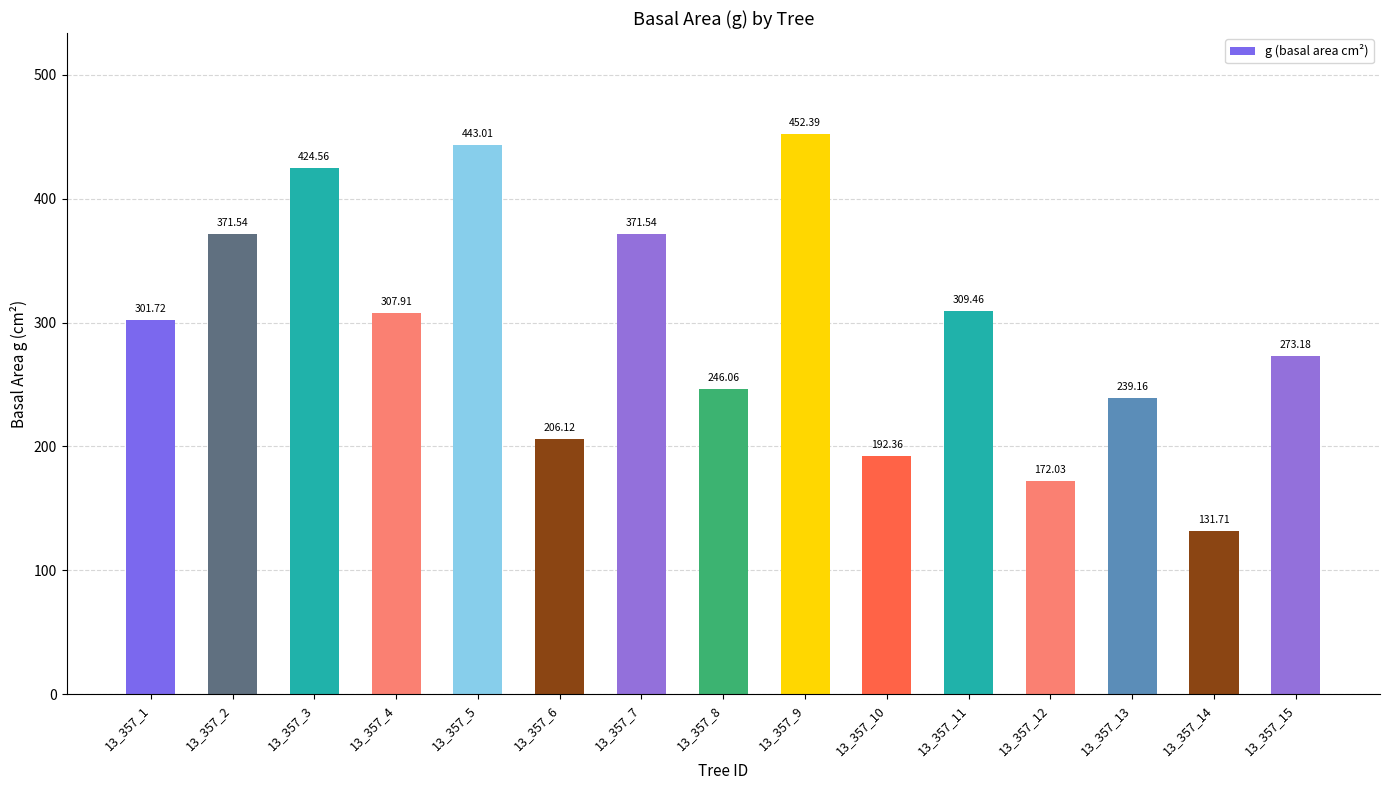

What is the minimum value shown in the chart?

131.7